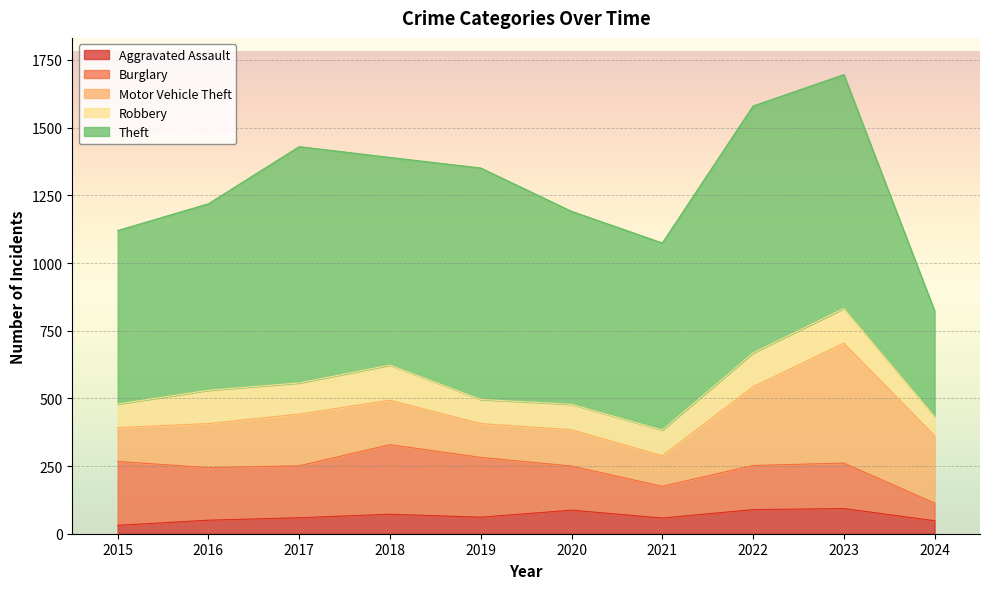

Where does the Motor Vehicle Theft series first go above 164?

2017